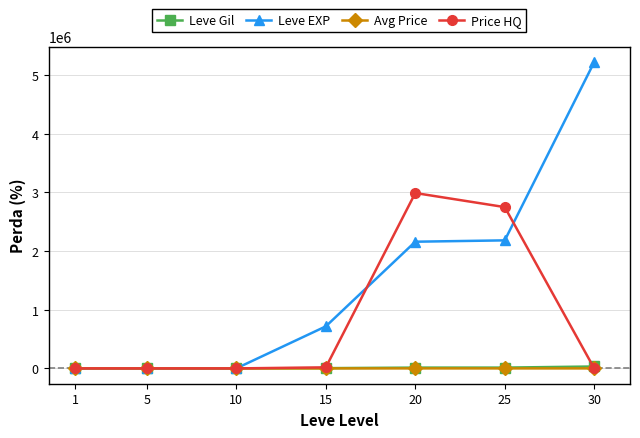

What is the difference between the Avg Price values at 1 and 10?

91.4